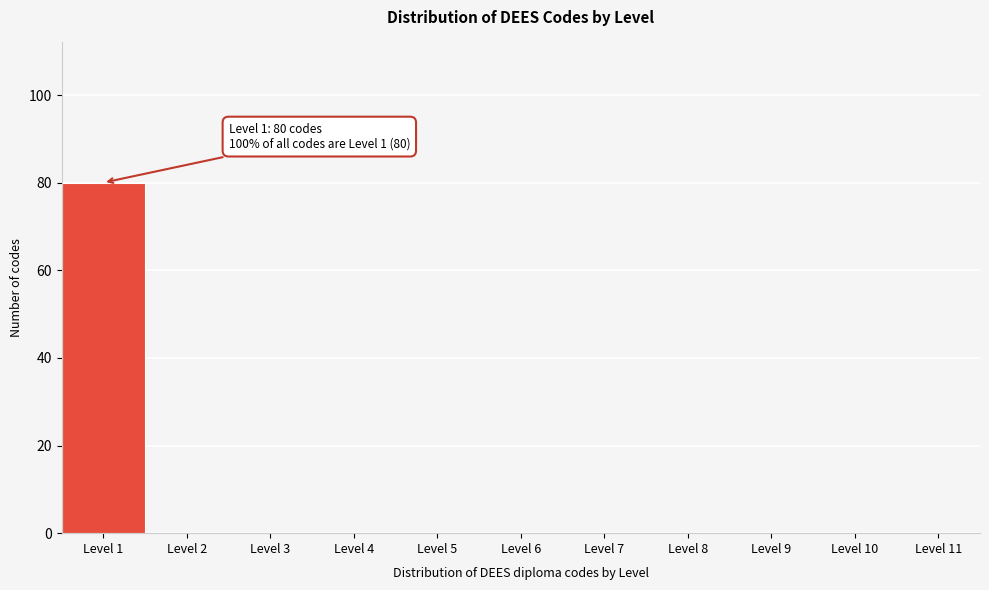

Which range on the x-axis has the tallest bar?

0.5 to 1.5